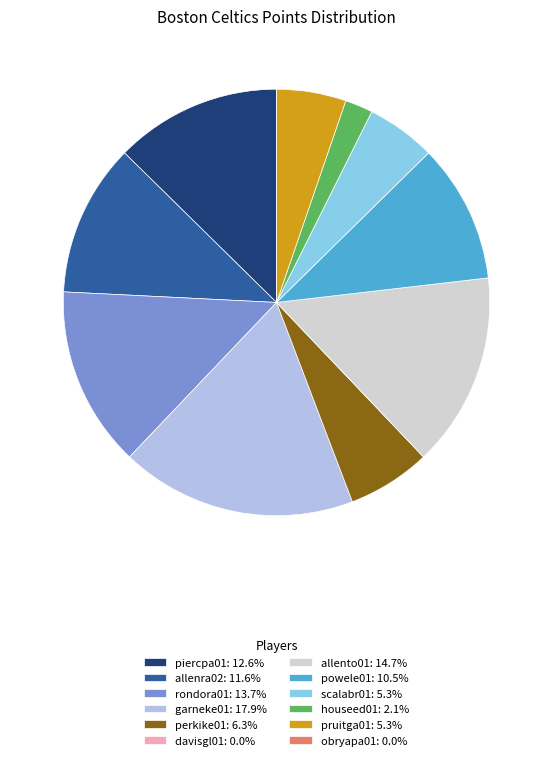

Approximately how many times larger is the value at perkike01: 6.3% compared to powele01: 10.5%?

0.6